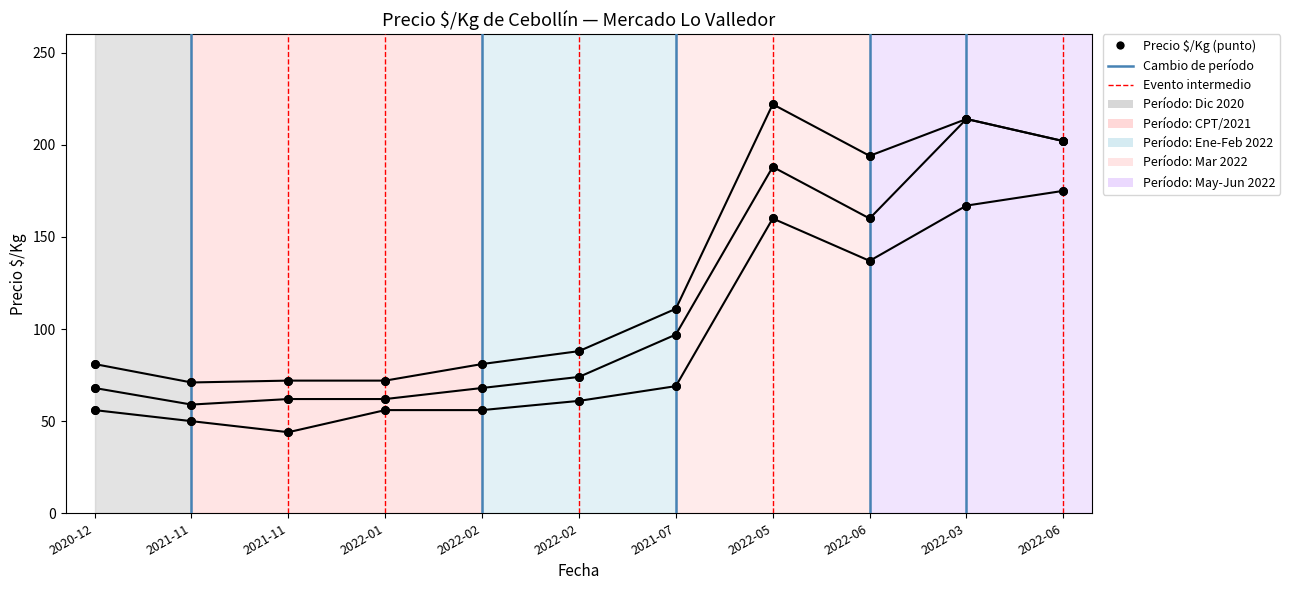

Is this an area chart (filled region under the line)?

No